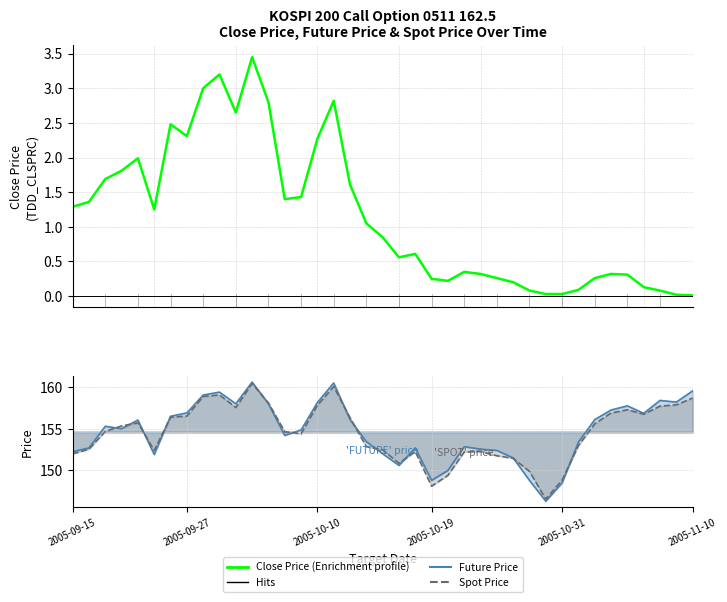

What is the sum of all Spot Price values?

6025.6